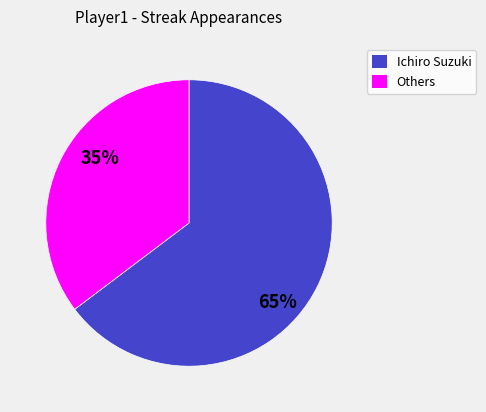

To the nearest percent, what is the average slice percentage?

50%